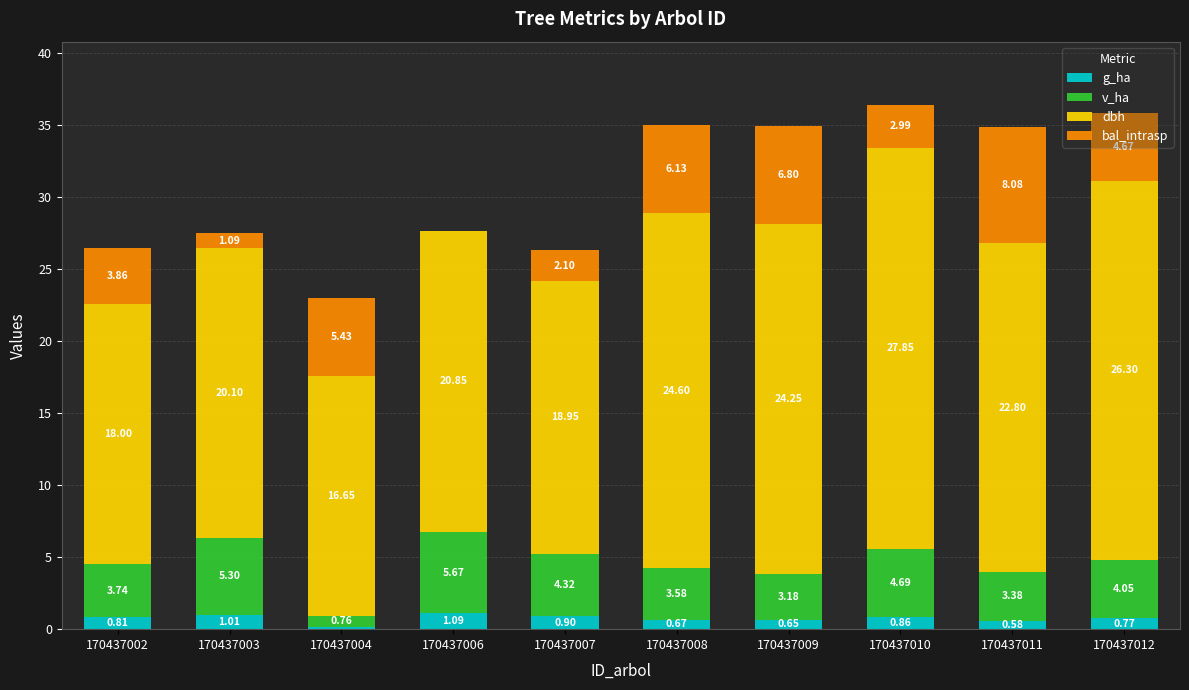

What is the total value across all series at 170437008?

35.0